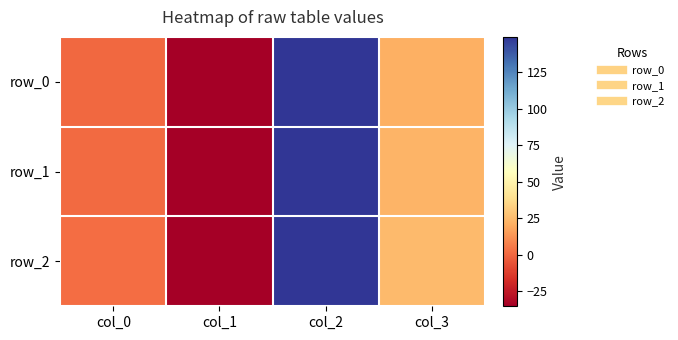

List the series in order of their overall mean, highest first.

row_2, row_1, row_0